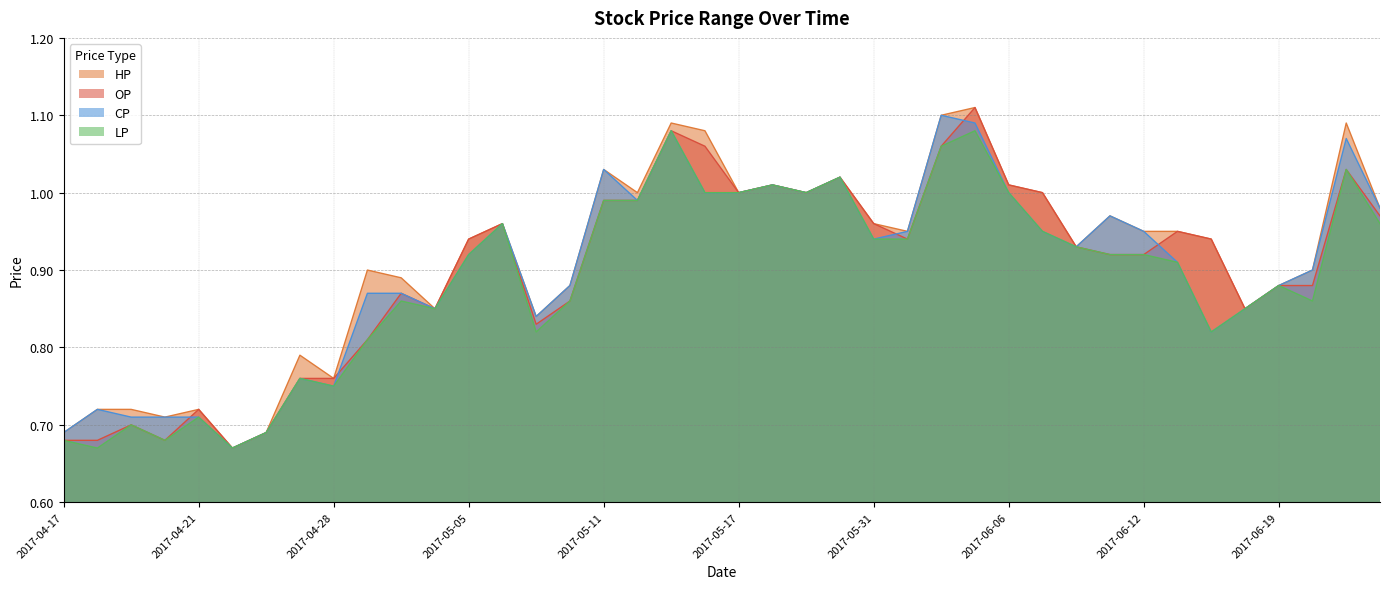

Reading left to right, extract all data points from this chart.

HP: 2017-04-17=0.7	2017-04-18=0.7	2017-04-19=0.7	2017-04-20=0.7	2017-04-21=0.7	2017-04-24=0.7	2017-04-25=0.7	2017-04-27=0.8	2017-04-28=0.8	2017-05-02=0.9	2017-05-03=0.9	2017-05-04=0.8	2017-05-05=0.9	2017-05-08=1.0	2017-05-09=0.8	2017-05-10=0.9	2017-05-11=1.0	2017-05-12=1.0	2017-05-15=1.1	2017-05-16=1.1	2017-05-17=1.0	2017-05-19=1.0	2017-05-24=1.0	2017-05-25=1.0	2017-05-31=1.0	2017-06-01=0.9	2017-06-03=1.1	2017-06-05=1.1	2017-06-06=1.0	2017-06-07=1.0	2017-06-08=0.9	2017-06-09=1.0	2017-06-12=0.9	2017-06-13=0.9	2017-06-14=0.9	2017-06-16=0.8	2017-06-19=0.9	2017-06-20=0.9	2017-06-21=1.1	2017-06-22=1.0
OP: 2017-04-17=0.7	2017-04-18=0.7	2017-04-19=0.7	2017-04-20=0.7	2017-04-21=0.7	2017-04-24=0.7	2017-04-25=0.7	2017-04-27=0.8	2017-04-28=0.8	2017-05-02=0.8	2017-05-03=0.9	2017-05-04=0.8	2017-05-05=0.9	2017-05-08=1.0	2017-05-09=0.8	2017-05-10=0.9	2017-05-11=1.0	2017-05-12=1.0	2017-05-15=1.1	2017-05-16=1.1	2017-05-17=1.0	2017-05-19=1.0	2017-05-24=1.0	2017-05-25=1.0	2017-05-31=1.0	2017-06-01=0.9	2017-06-03=1.1	2017-06-05=1.1	2017-06-06=1.0	2017-06-07=1.0	2017-06-08=0.9	2017-06-09=0.9	2017-06-12=0.9	2017-06-13=0.9	2017-06-14=0.9	2017-06-16=0.8	2017-06-19=0.9	2017-06-20=0.9	2017-06-21=1.0	2017-06-22=1.0
CP: 2017-04-17=0.7	2017-04-18=0.7	2017-04-19=0.7	2017-04-20=0.7	2017-04-21=0.7	2017-04-24=0.7	2017-04-25=0.7	2017-04-27=0.8	2017-04-28=0.8	2017-05-02=0.9	2017-05-03=0.9	2017-05-04=0.8	2017-05-05=0.9	2017-05-08=1.0	2017-05-09=0.8	2017-05-10=0.9	2017-05-11=1.0	2017-05-12=1.0	2017-05-15=1.1	2017-05-16=1.0	2017-05-17=1.0	2017-05-19=1.0	2017-05-24=1.0	2017-05-25=1.0	2017-05-31=0.9	2017-06-01=0.9	2017-06-03=1.1	2017-06-05=1.1	2017-06-06=1.0	2017-06-07=0.9	2017-06-08=0.9	2017-06-09=1.0	2017-06-12=0.9	2017-06-13=0.9	2017-06-14=0.8	2017-06-16=0.8	2017-06-19=0.9	2017-06-20=0.9	2017-06-21=1.1	2017-06-22=1.0
LP: 2017-04-17=0.7	2017-04-18=0.7	2017-04-19=0.7	2017-04-20=0.7	2017-04-21=0.7	2017-04-24=0.7	2017-04-25=0.7	2017-04-27=0.8	2017-04-28=0.8	2017-05-02=0.8	2017-05-03=0.9	2017-05-04=0.8	2017-05-05=0.9	2017-05-08=1.0	2017-05-09=0.8	2017-05-10=0.9	2017-05-11=1.0	2017-05-12=1.0	2017-05-15=1.1	2017-05-16=1.0	2017-05-17=1.0	2017-05-19=1.0	2017-05-24=1.0	2017-05-25=1.0	2017-05-31=0.9	2017-06-01=0.9	2017-06-03=1.1	2017-06-05=1.1	2017-06-06=1.0	2017-06-07=0.9	2017-06-08=0.9	2017-06-09=0.9	2017-06-12=0.9	2017-06-13=0.9	2017-06-14=0.8	2017-06-16=0.8	2017-06-19=0.9	2017-06-20=0.9	2017-06-21=1.0	2017-06-22=1.0